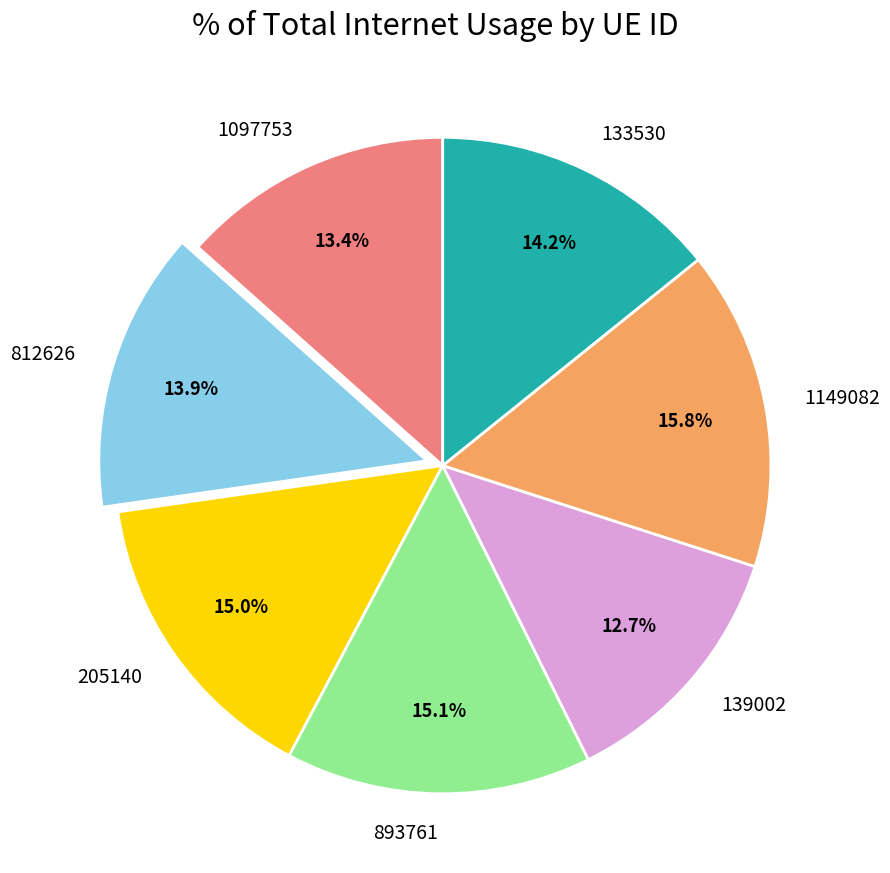

Which slice is the smallest?

139002